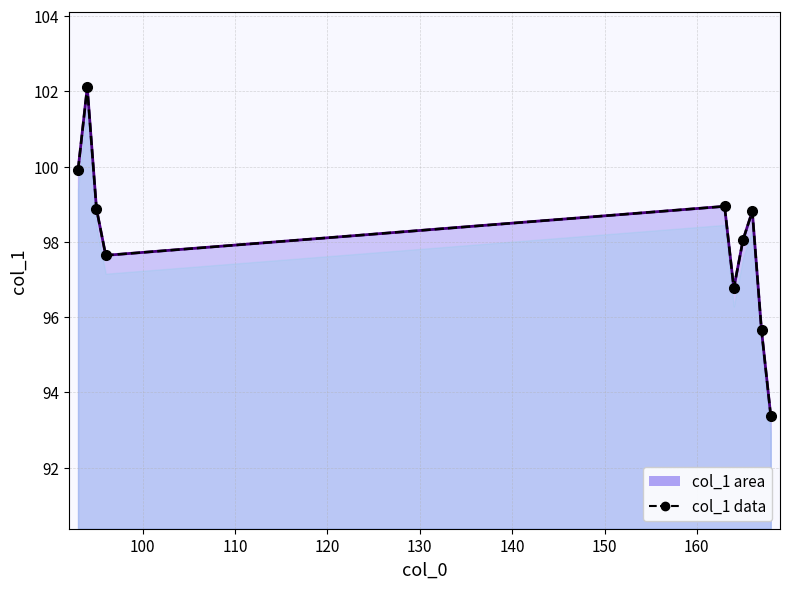

How many data points does each series have?

10